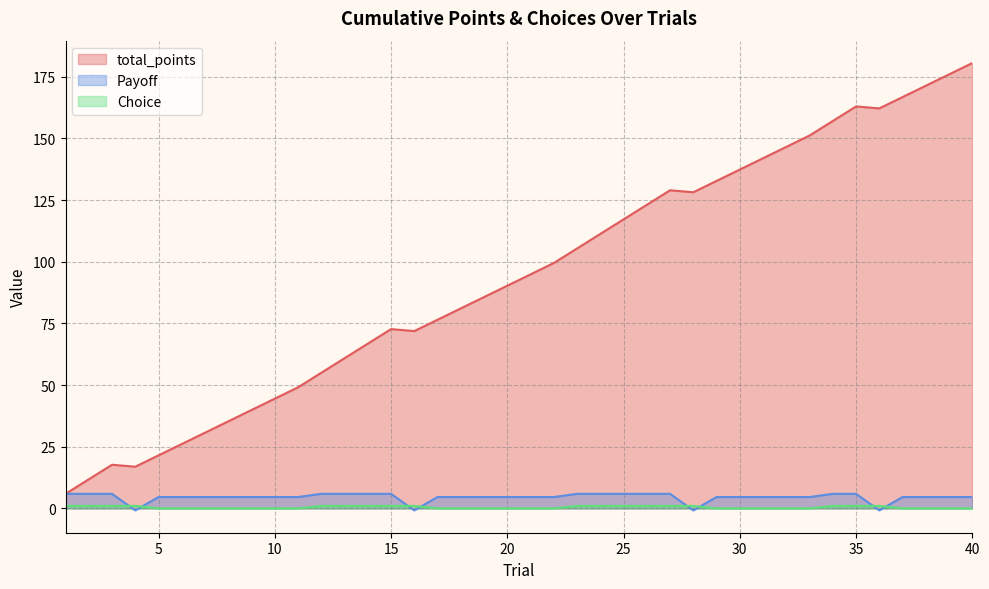

Which series has the largest range (max minus min)?

total_points